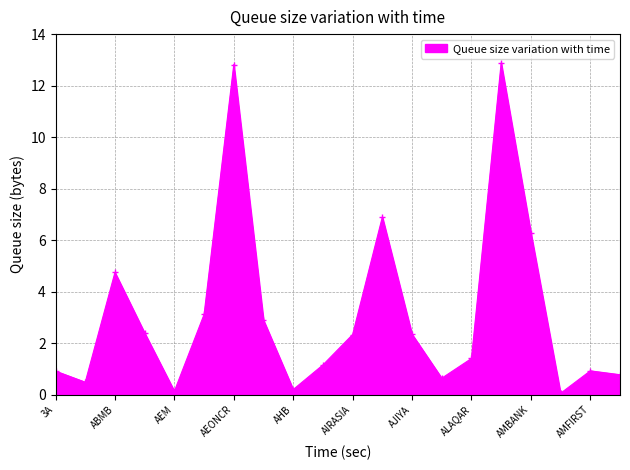

What is the sum of all values?

63.5